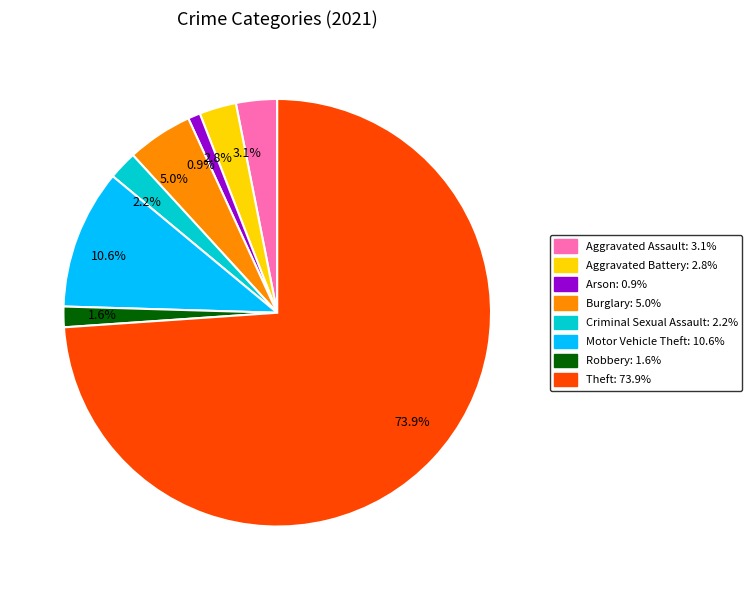

Which slice is the smallest?

0.9%